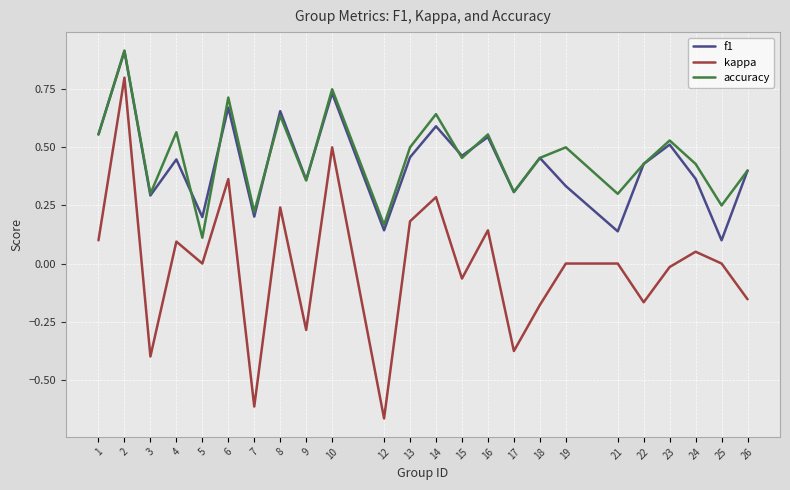

Count the number of data series in this chart.

3